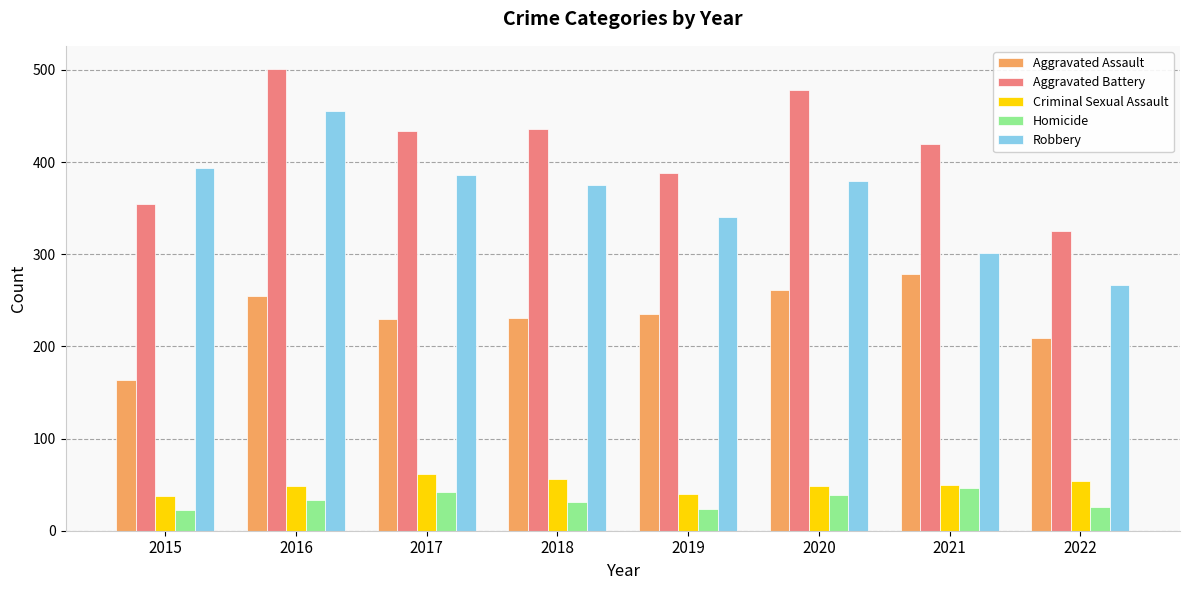

Which series has the largest range (max minus min)?

Robbery